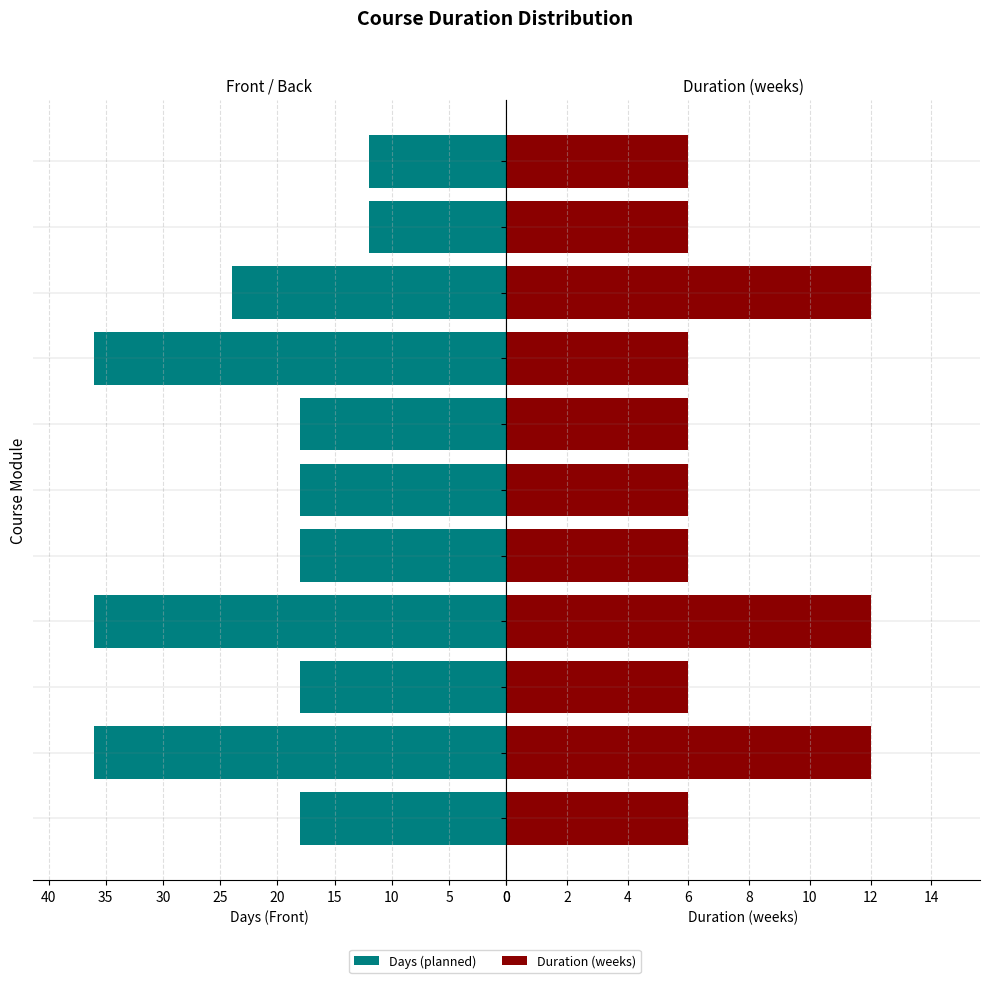

Is the value of Duration (weeks) at Web foundations greater than the value of Days at Docker & Nginx?

No